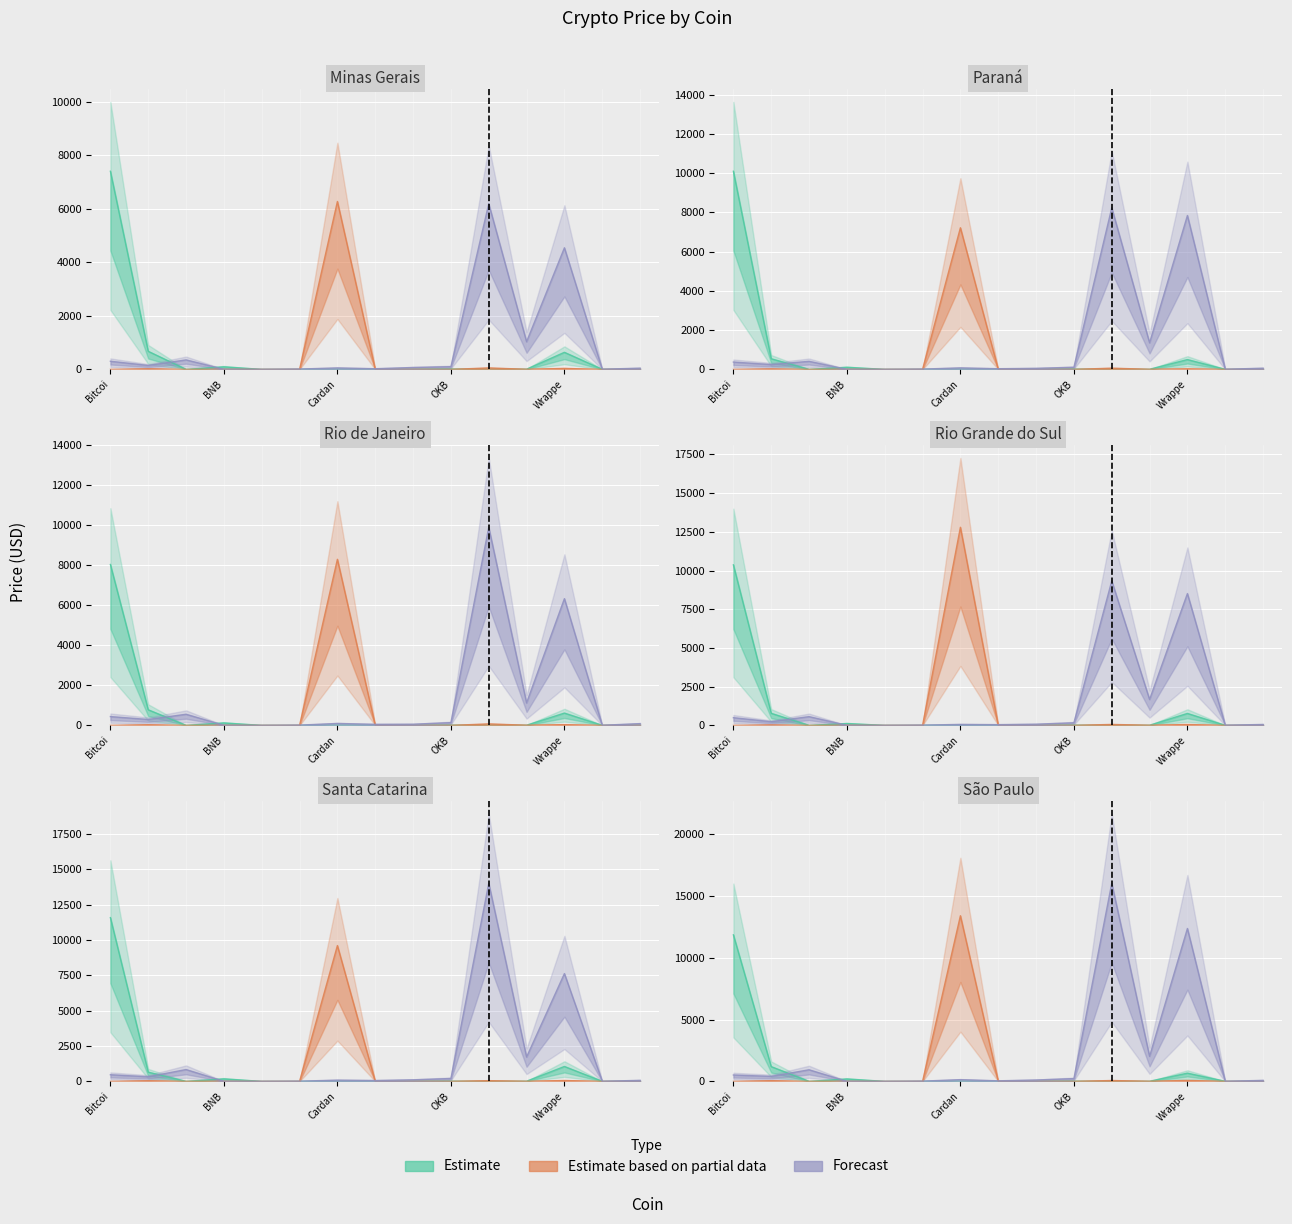

What are all the series names shown in the legend?

Estimate, Estimate based on partial data, Forecast